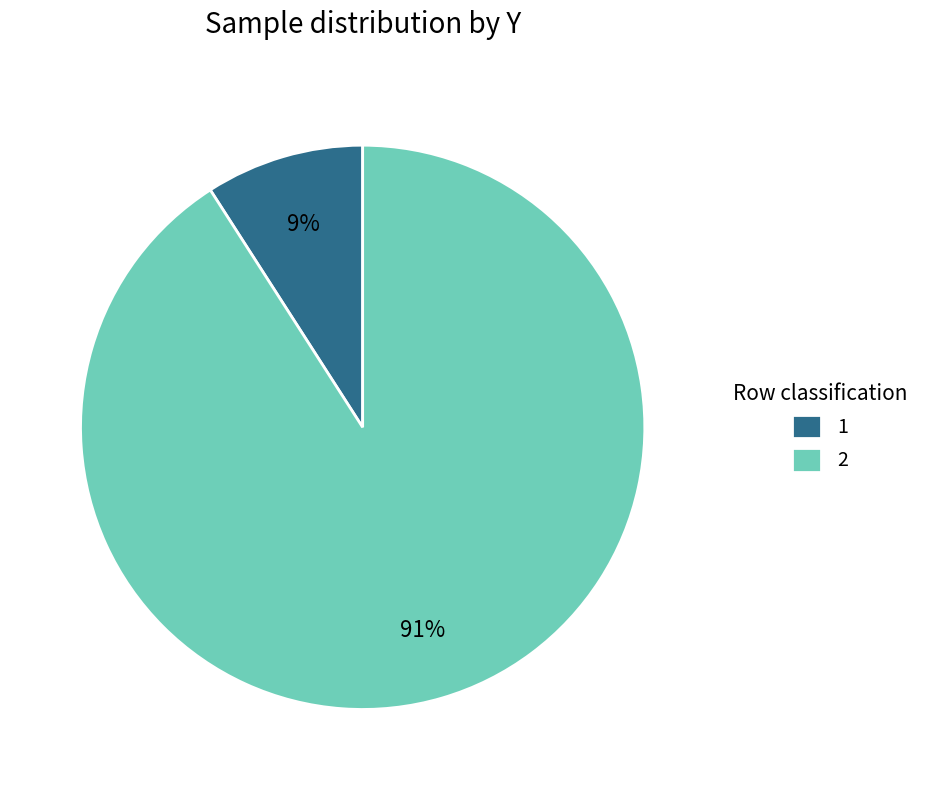

Combined, do 1 and 2 account for over 50%?

Yes